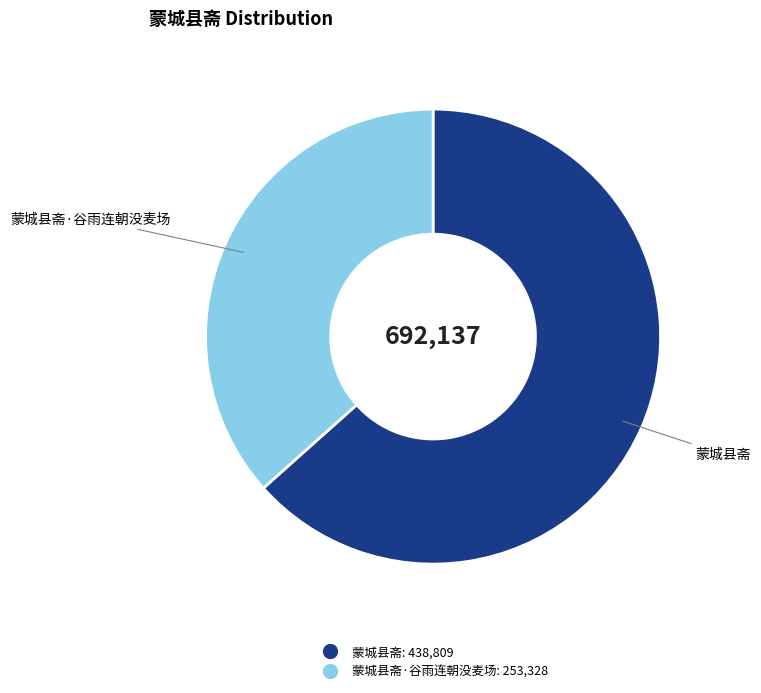

How many segments does this pie chart have?

2